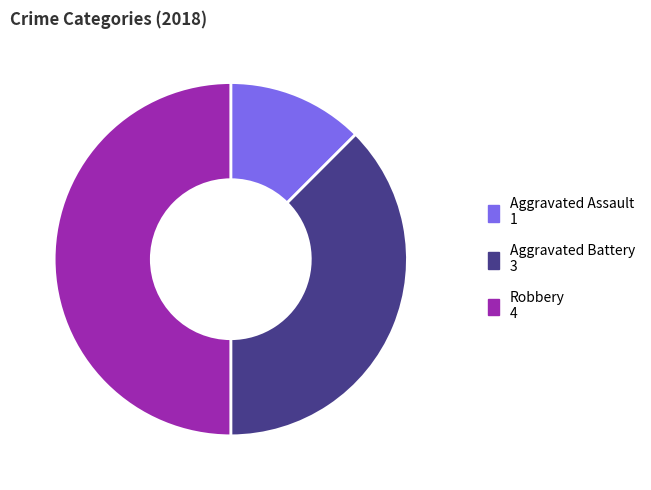

How many slices are in this pie chart?

3